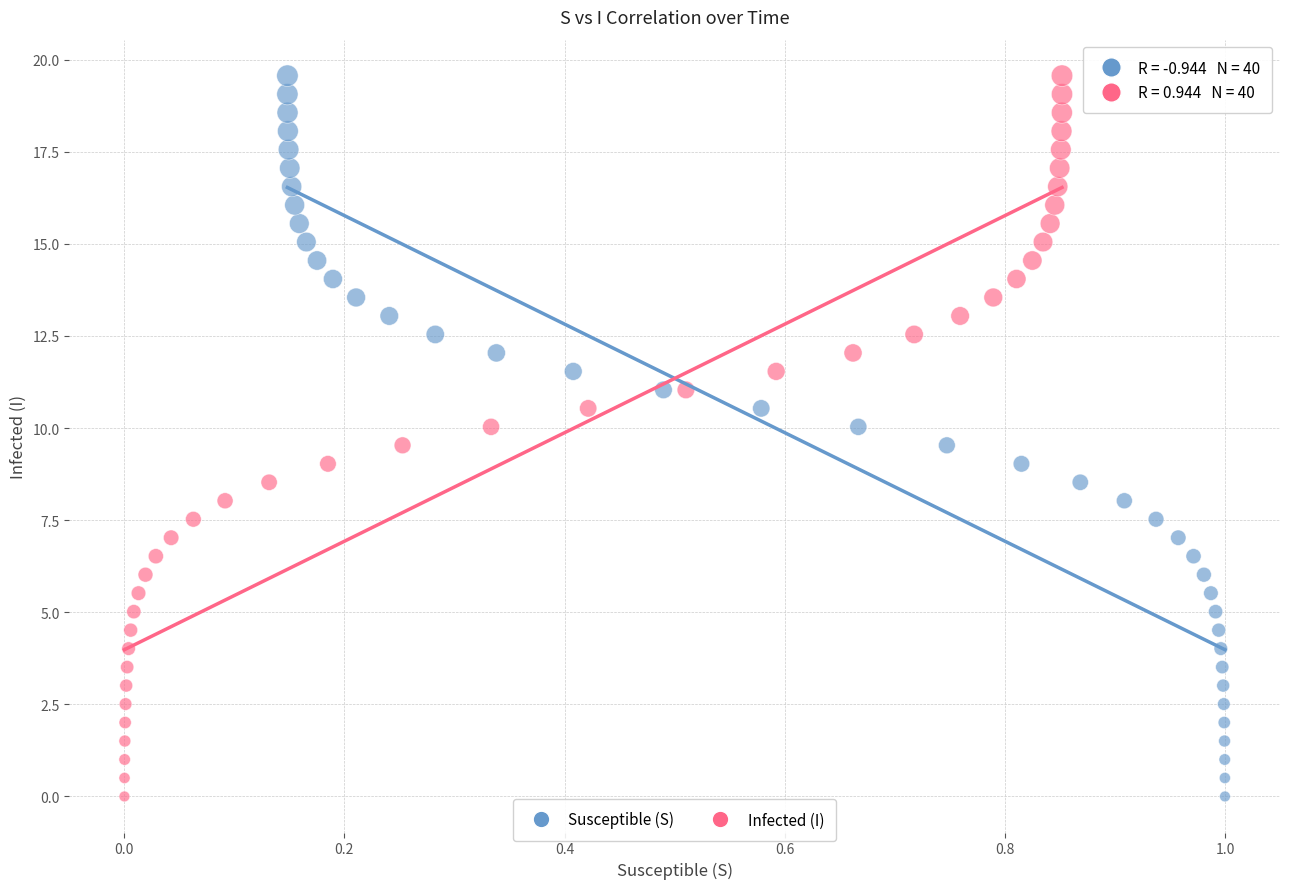

What are all the series names shown in the legend?

Susceptible (S), Infected (I)